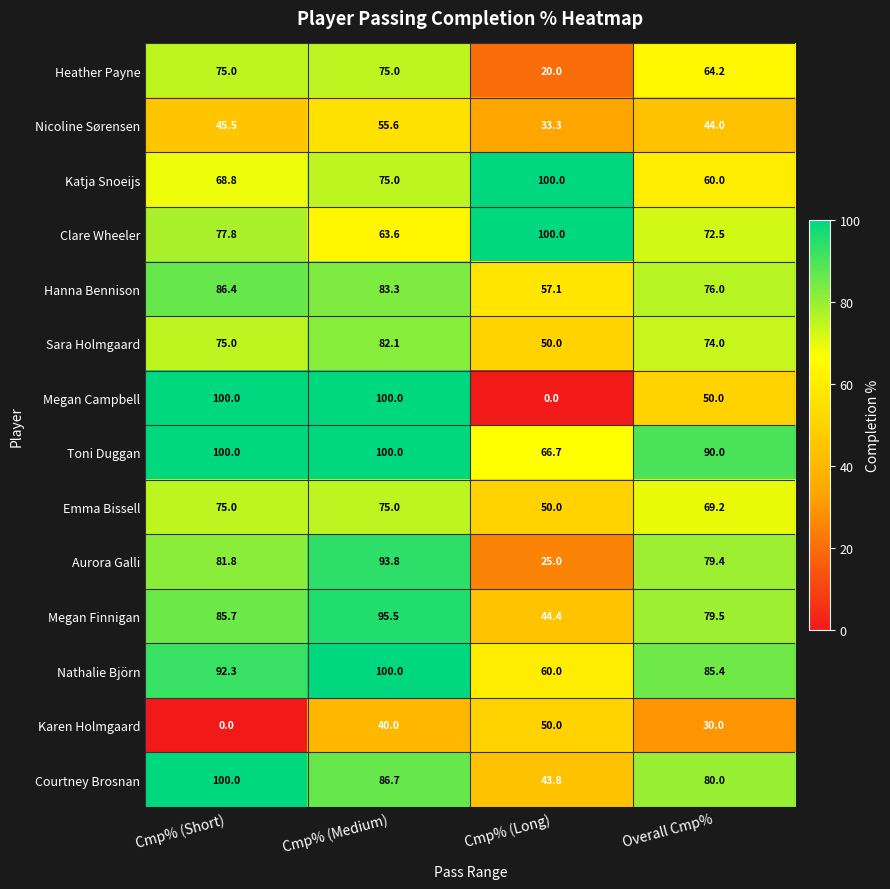

Rank the series at Overall Cmp% from lowest to highest value.

Karen Holmgaard, Nicoline Sørensen, Megan Campbell, Katja Snoeijs, Heather Payne, Emma Bissell, Clare Wheeler, Sara Holmgaard, Hanna Bennison, Aurora Galli, Megan Finnigan, Courtney Brosnan, Nathalie Björn, Toni Duggan